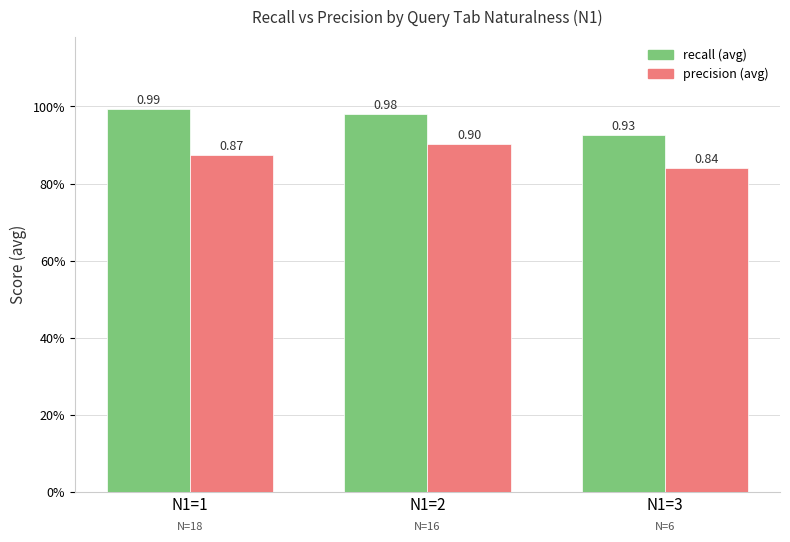

What are all the series names shown in the legend?

recall (avg), precision (avg)